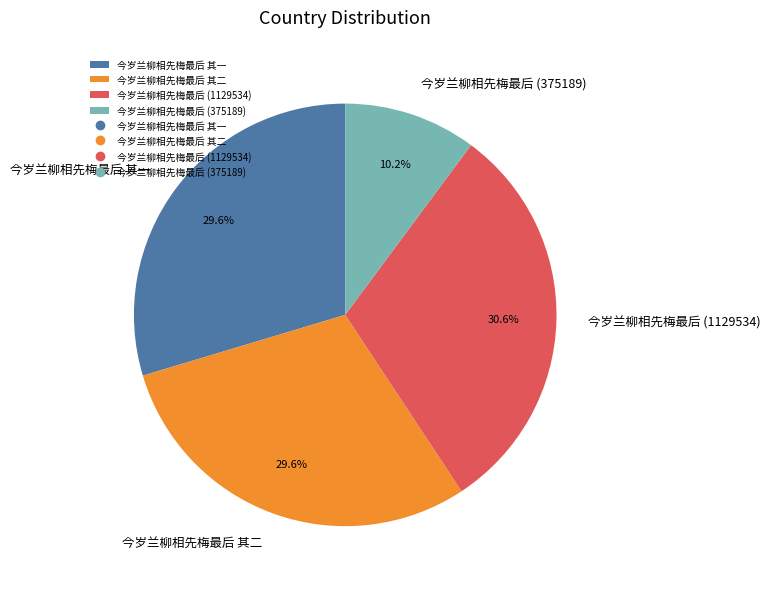

What is the largest slice in the pie chart?

今岁兰柳相先梅最后 (1129534)